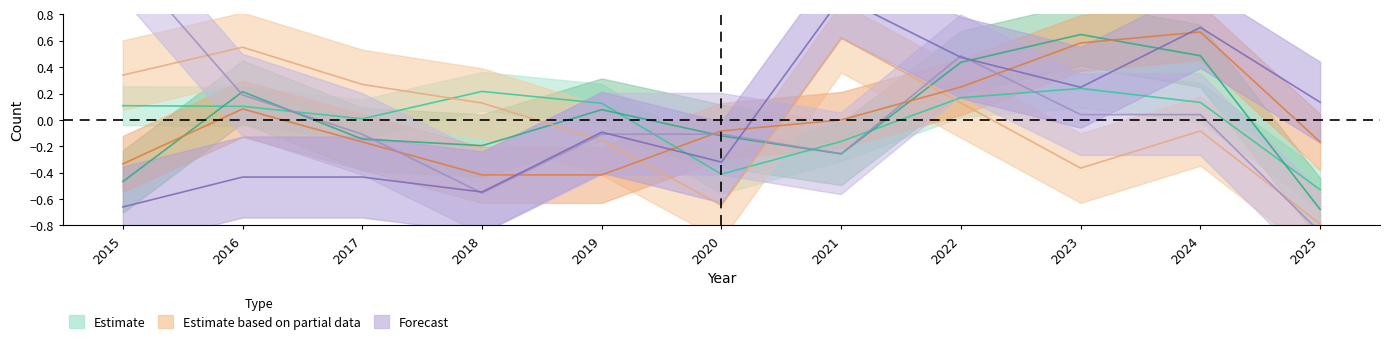

Is this an area chart (filled region under the line)?

No